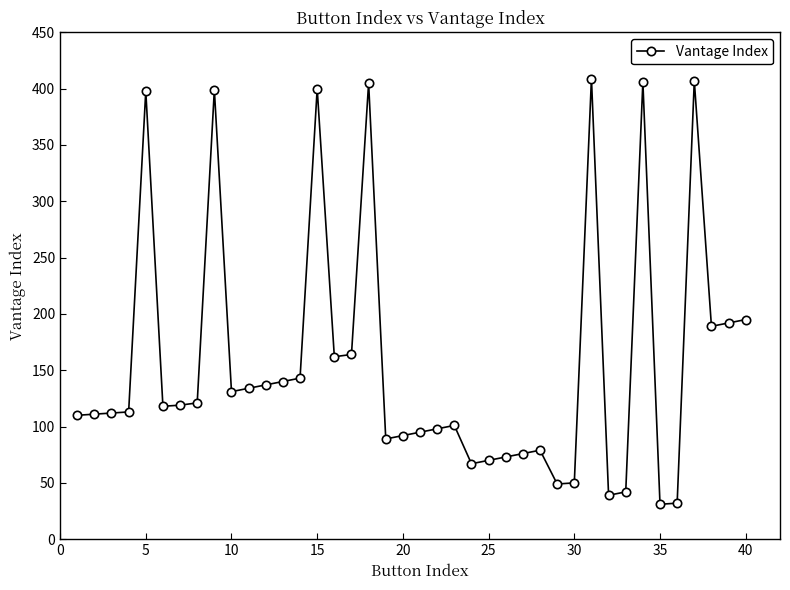

True or false: the data has more than 0 interior local peaks.

True